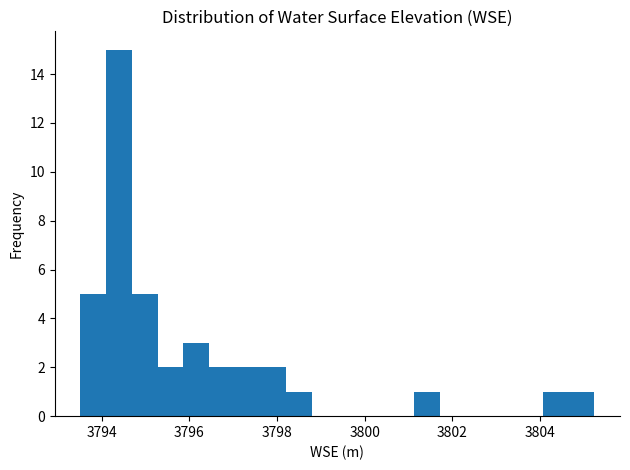

Around what value on the x-axis is the tallest bar? Give the approximate position of its centre, as read against the axis.

3794.4